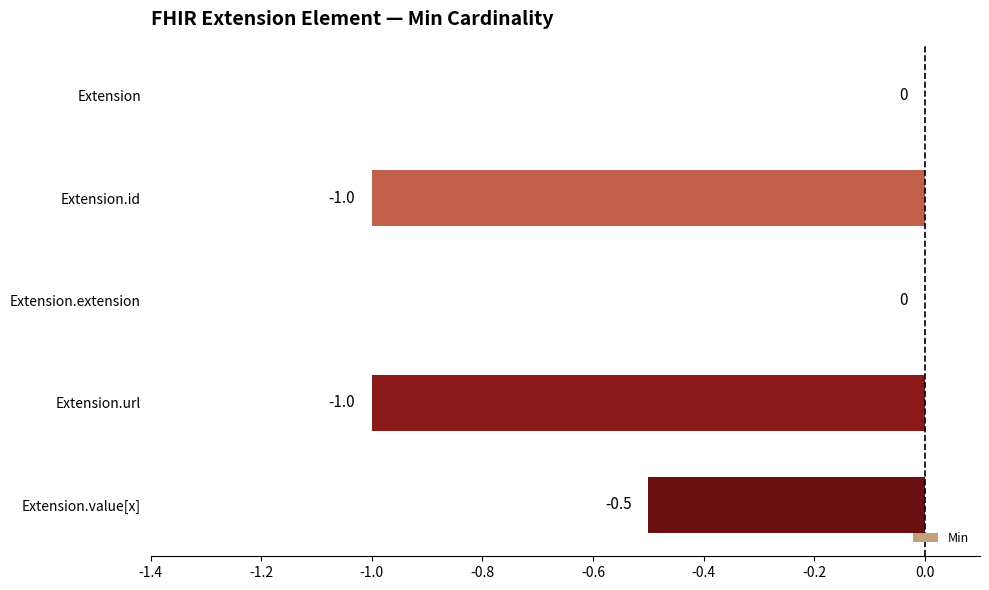

Which has a higher value, Extension.value[x] or Extension?

Extension